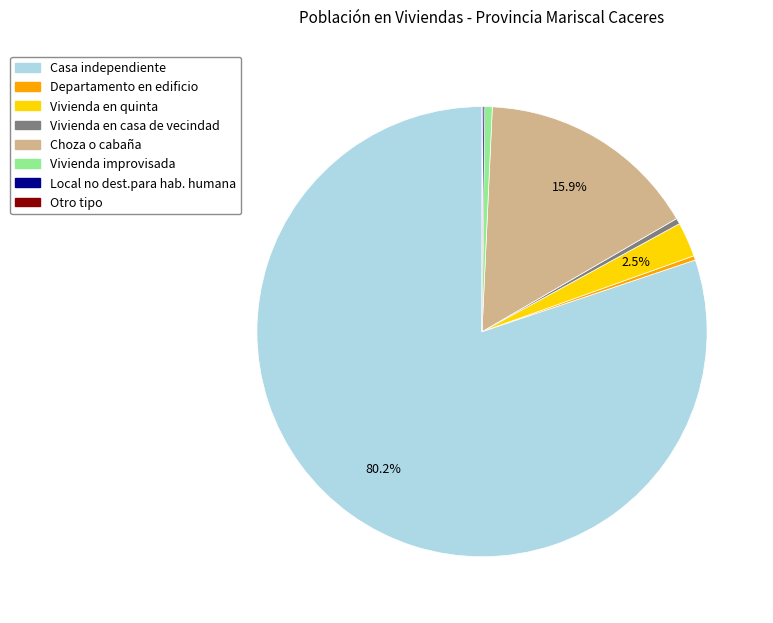

Is there any slice that represents more than half of the pie?

Yes